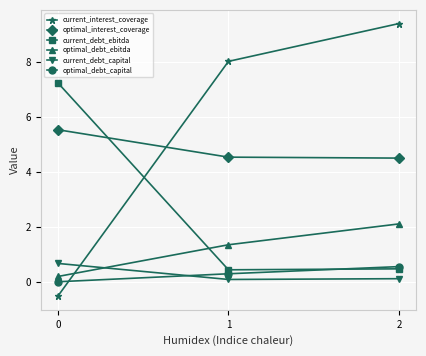

Which category has the highest value in the optimal_debt_ebitda series?

2